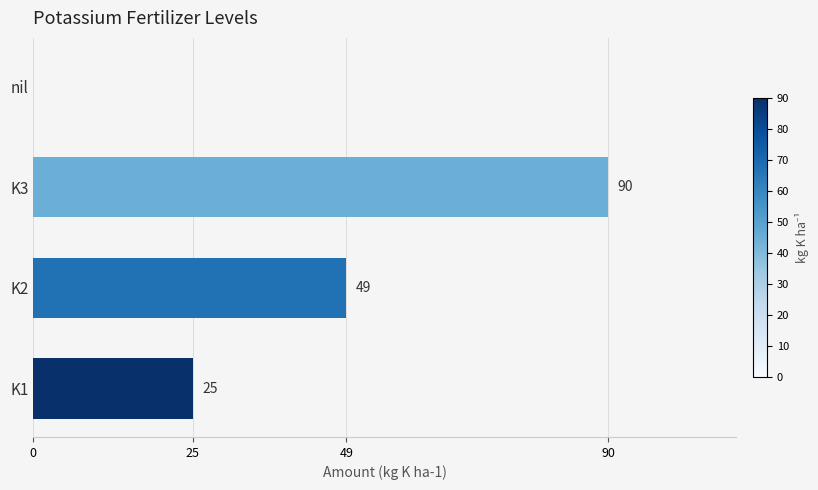

Reading bottom to top, transcribe all the data shown in this chart.

K1=25	K2=49	K3=90	nil=0